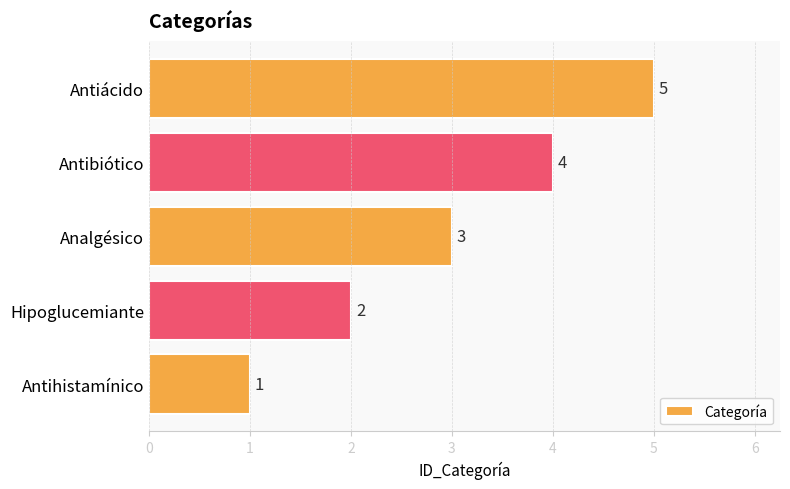

Rank the categories by value from highest to lowest.

Antiácido, Antibiótico, Analgésico, Hipoglucemiante, Antihistamínico